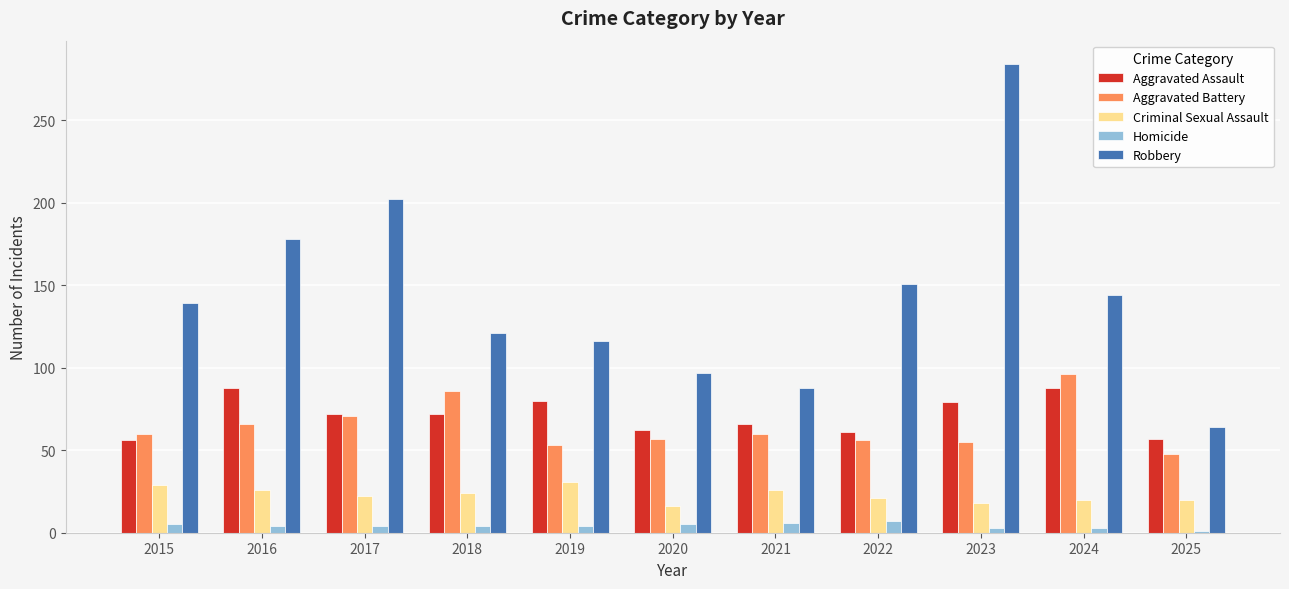

The value of Aggravated Battery at 2015 is 60. True or false?

True